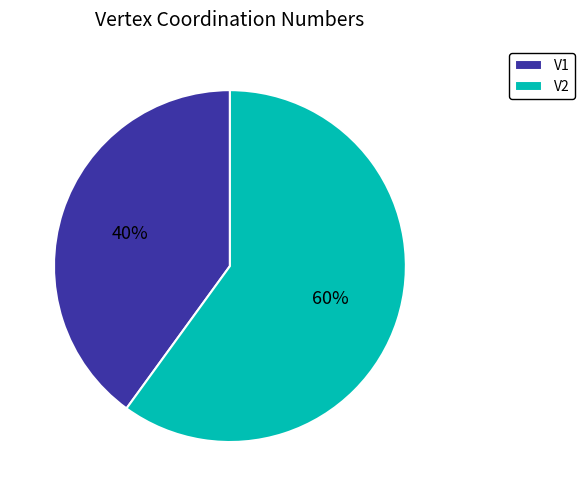

Between V1 and V2, which is larger?

V2